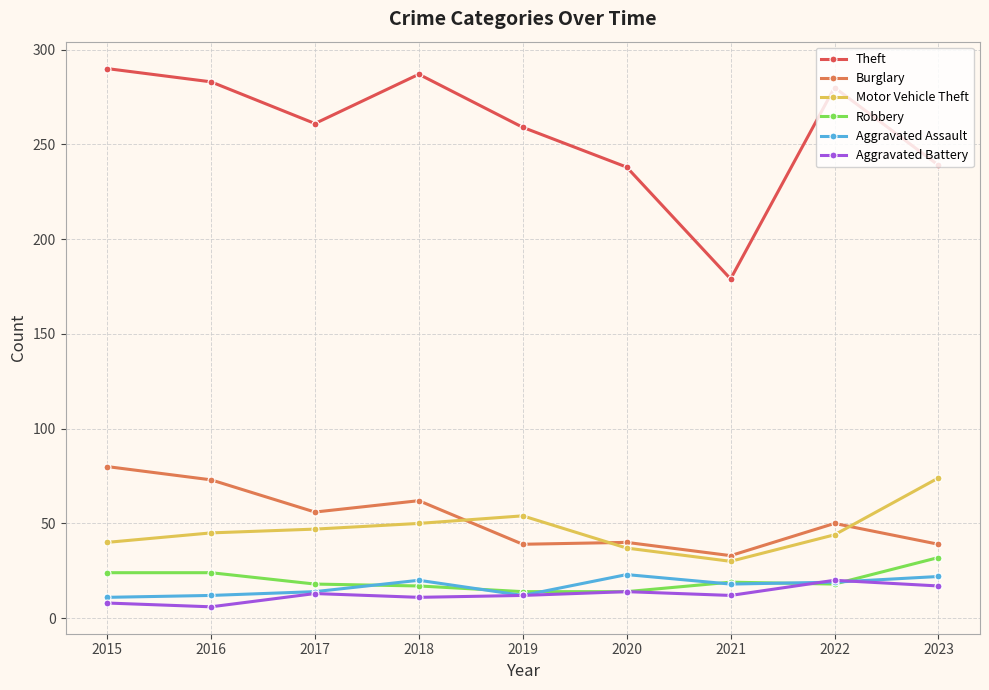

What is the value of the Robbery point at the 8th from the left?

18